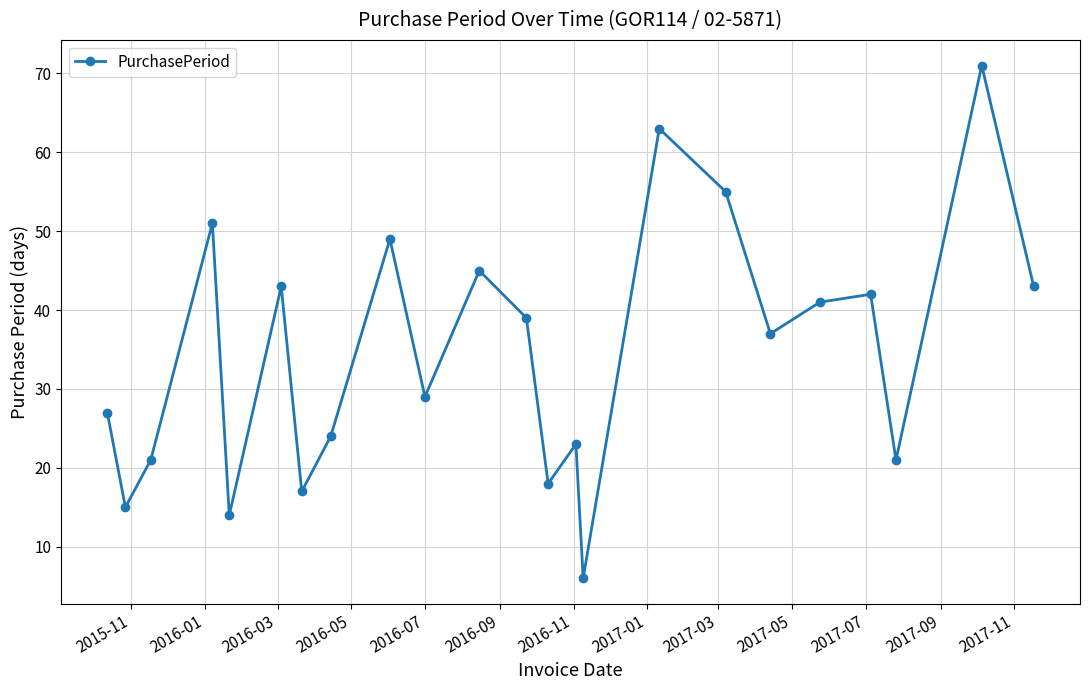

What is the maximum value shown in the chart?

71